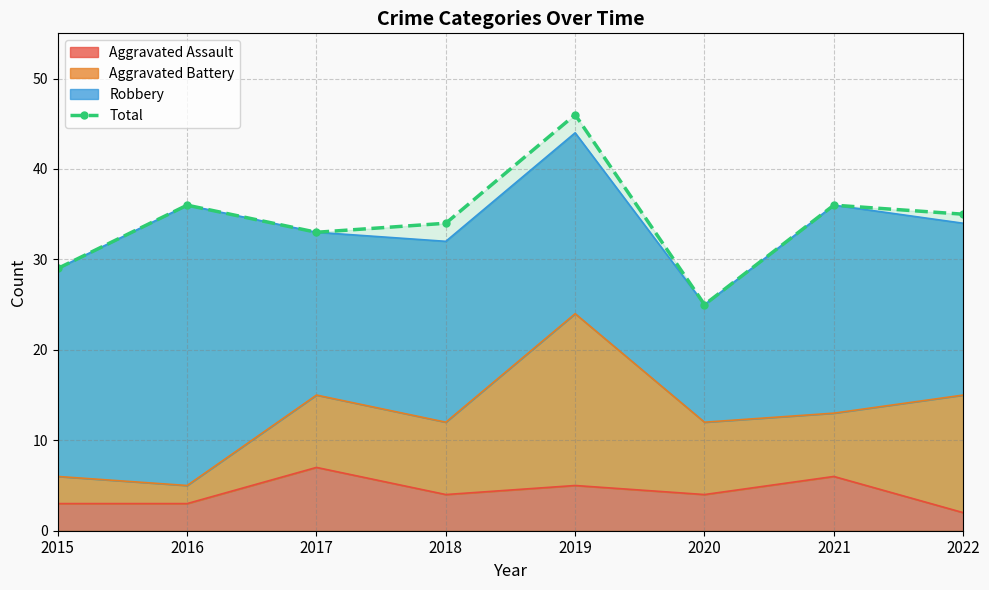

List the labels in order of value, smallest first.

2020, 2015, 2017, 2018, 2022, 2016, 2021, 2019